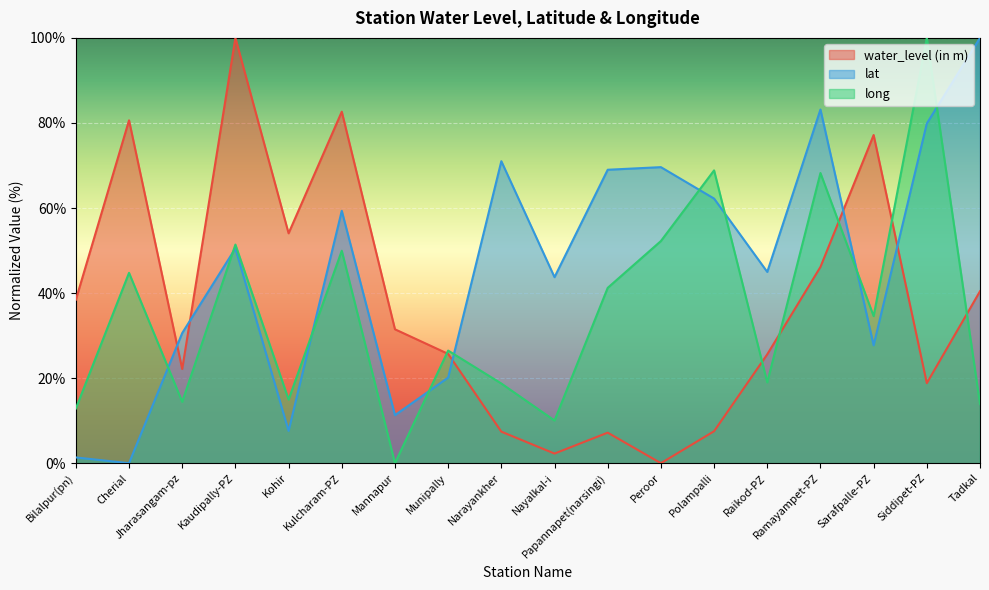

What value does the long series have at Nayalkal-i?

10.0